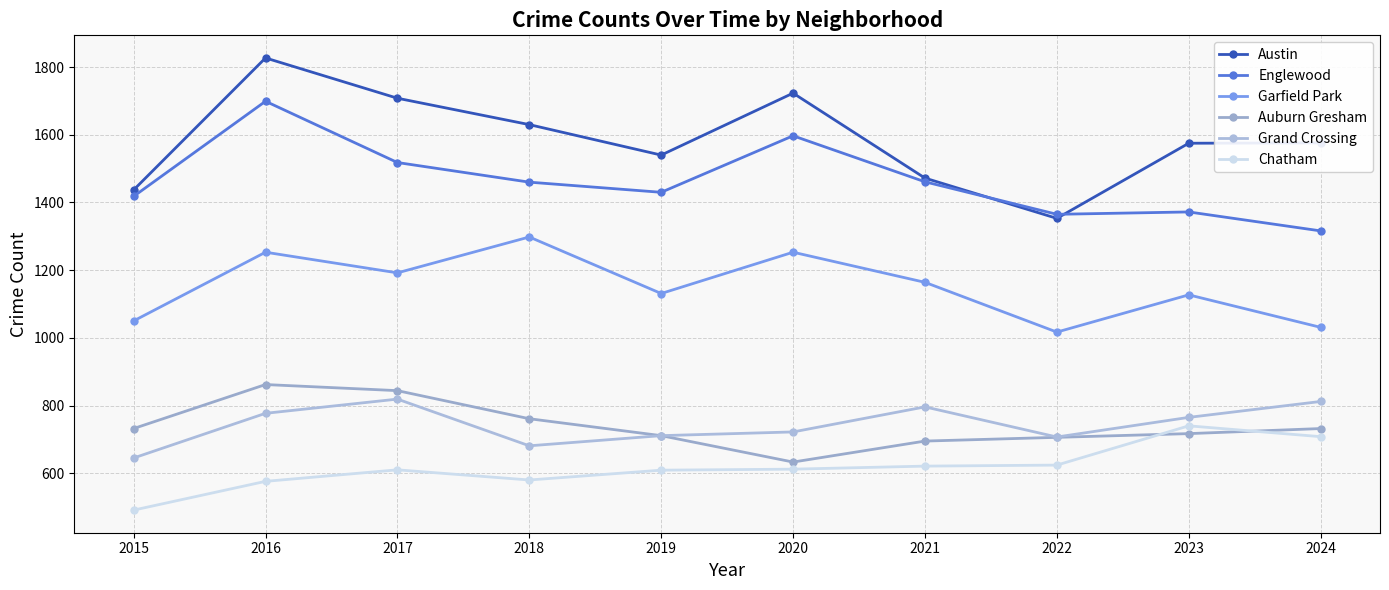

Between 2015 and 2018, which series saw the biggest shift?

Garfield Park